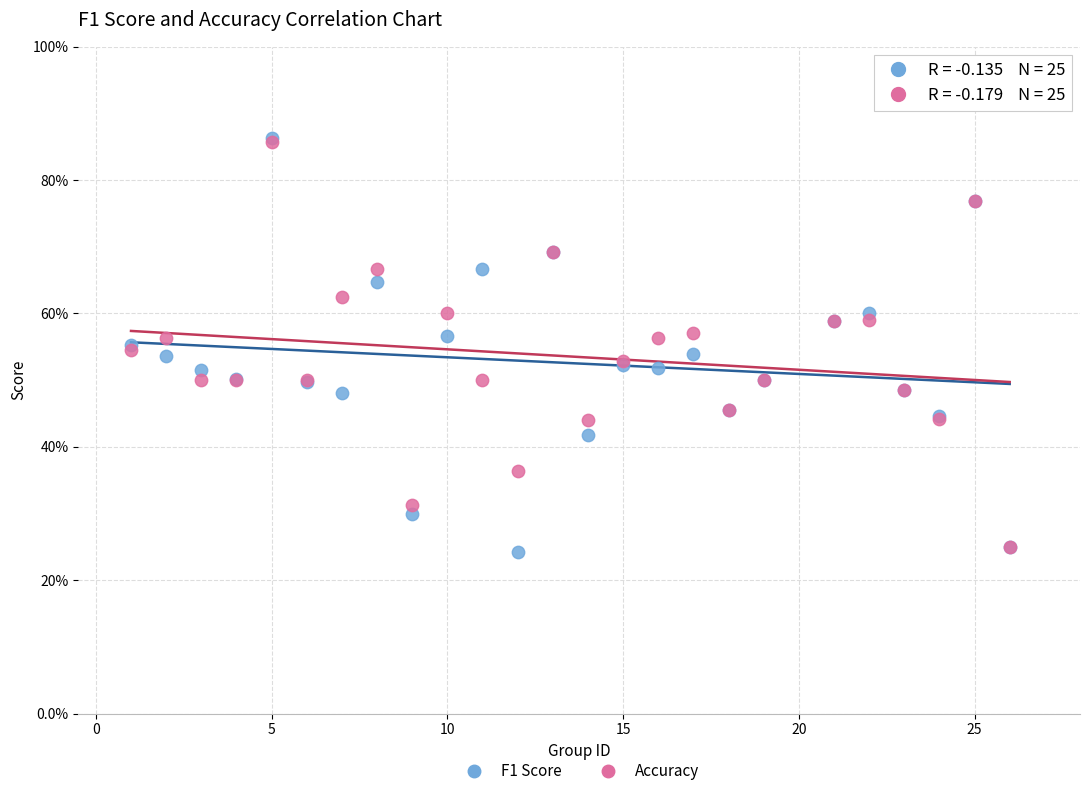

What are all the series names shown in the legend?

F1 Score, Accuracy